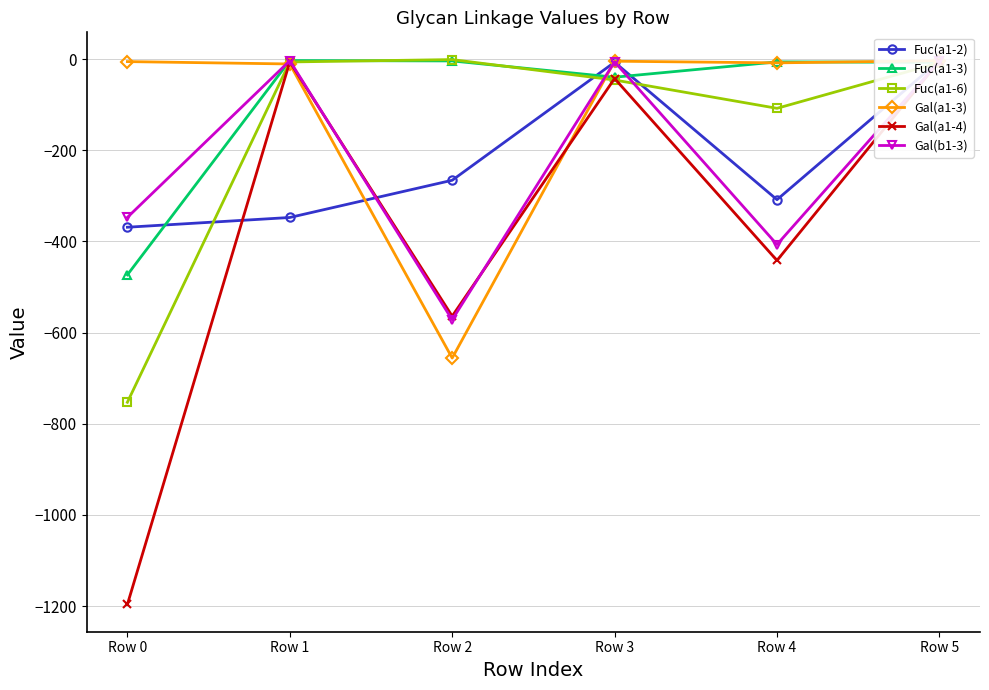

What value does the Gal(a1-4) series have at Row 2?

-563.9